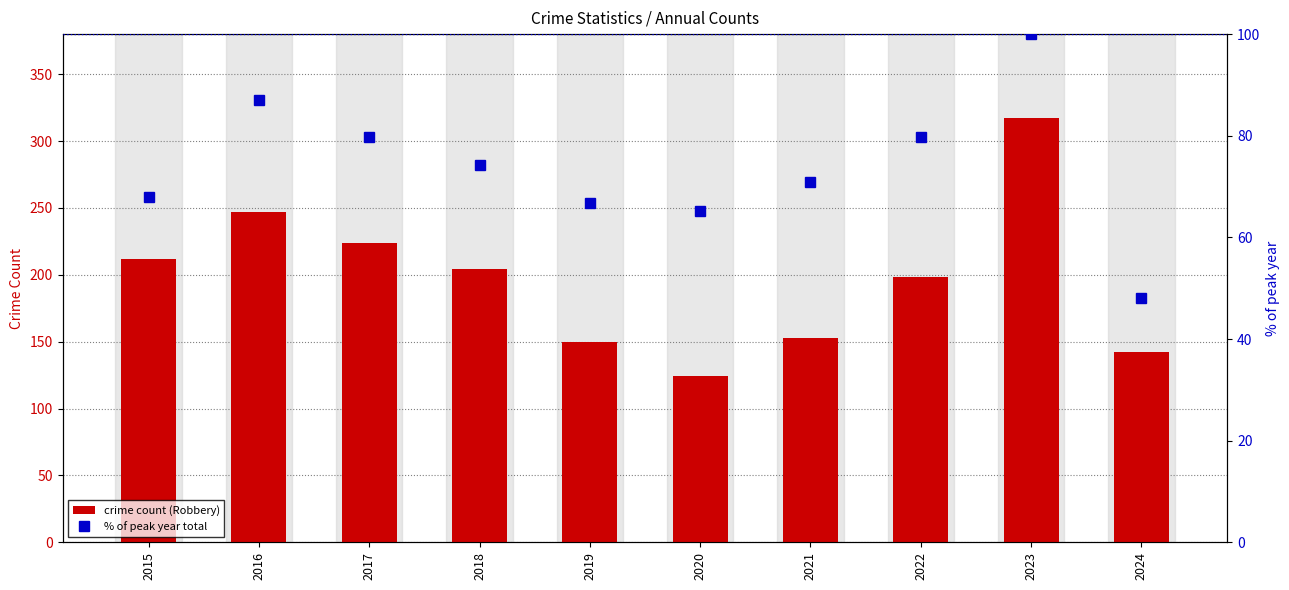

Rank the series at 2015 from highest to lowest value.

crime count (Robbery), % of peak year total